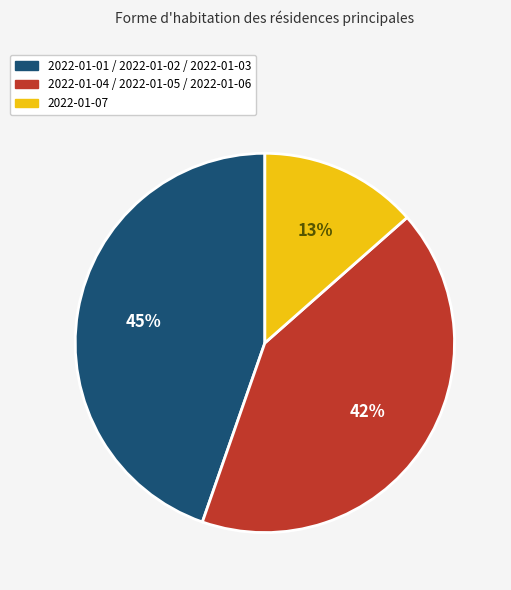

Between 2022-01-07 and 2022-01-04 / 2022-01-05 / 2022-01-06, which is larger?

2022-01-04 / 2022-01-05 / 2022-01-06